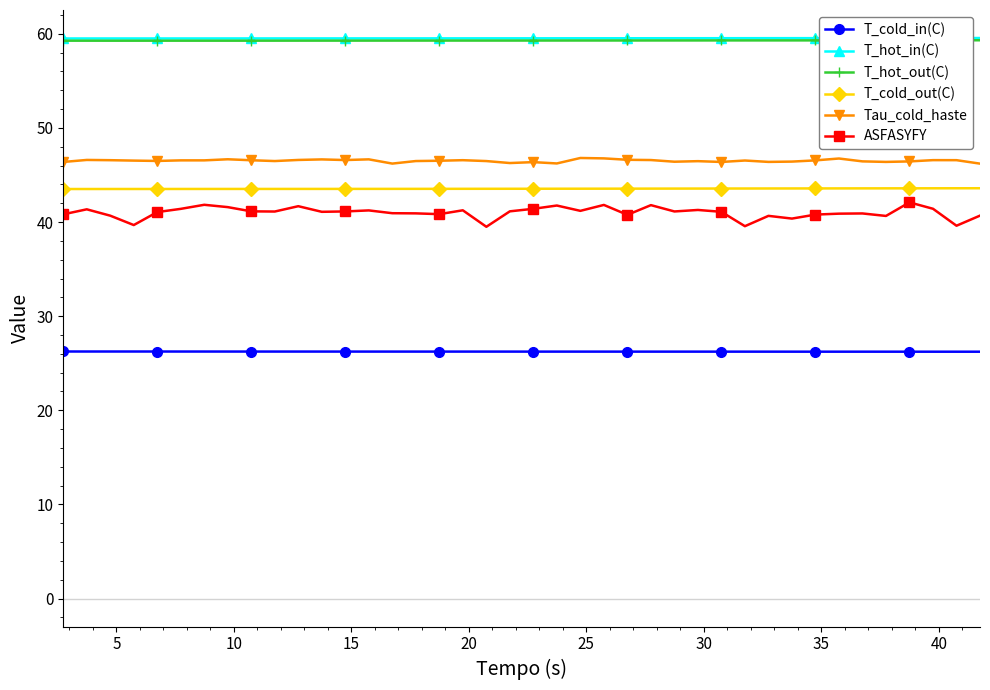

What is the minimum value for T_cold_in(C)?

26.2